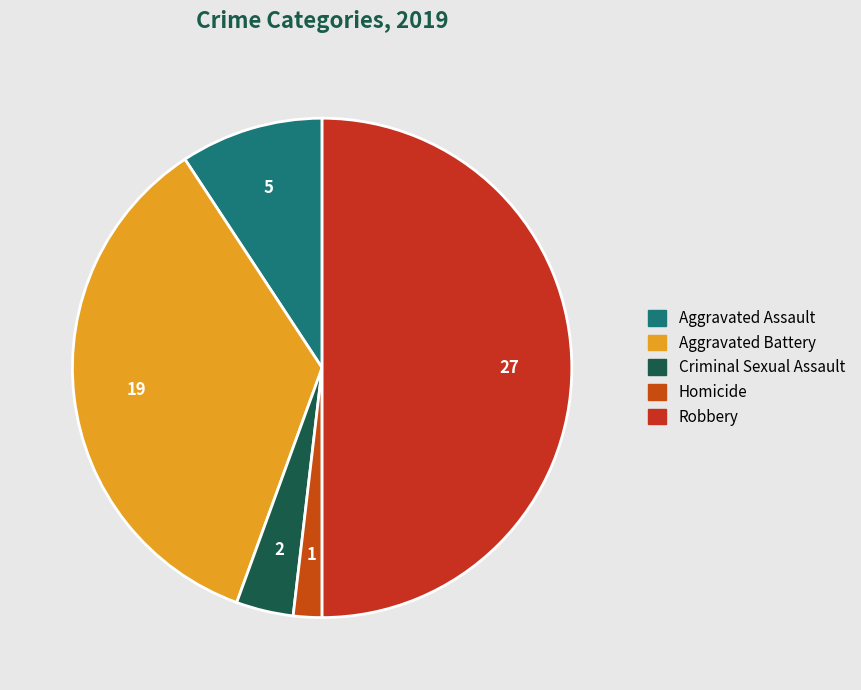

To the nearest percent, what is the average slice percentage?

20%